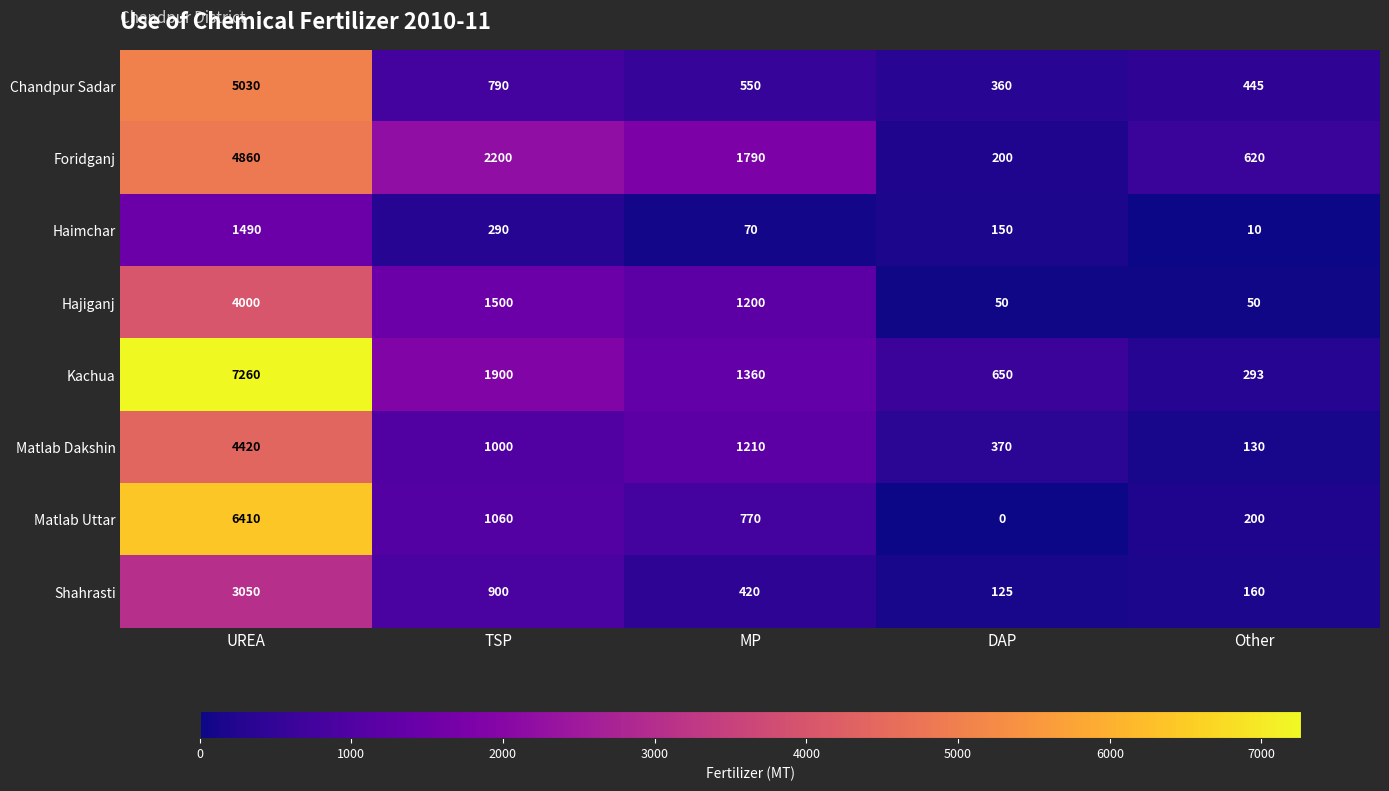

Is it true that Foridganj equals 1081 at Other?

False